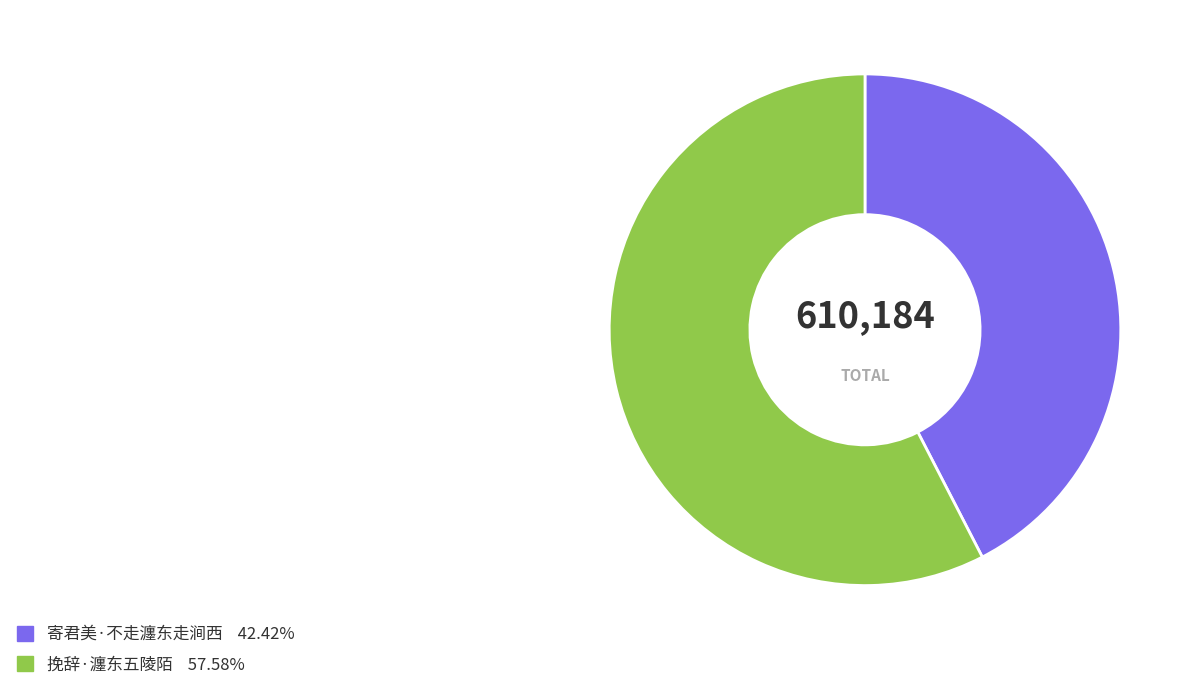

Which slice is the smallest?

寄君美·不走瀍东走涧西